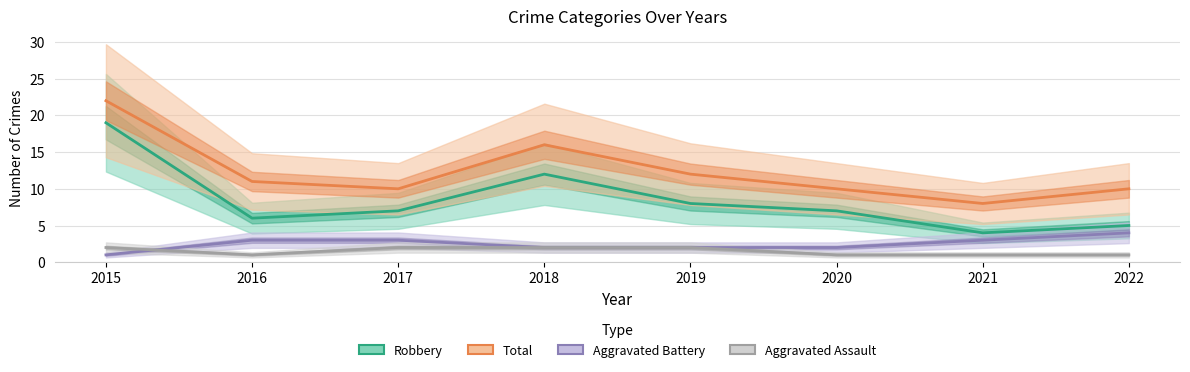

At which label does Total first exceed 11?

2015